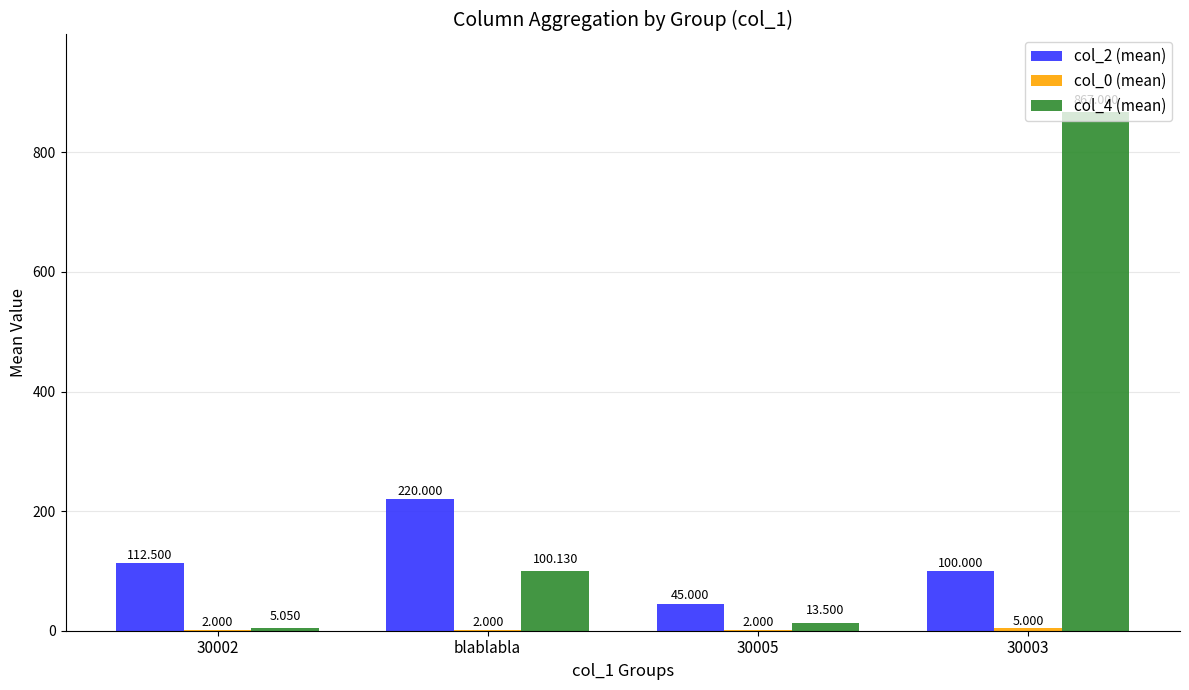

What is the difference between the col_2 (mean) values at 30002 and 30003?

12.5